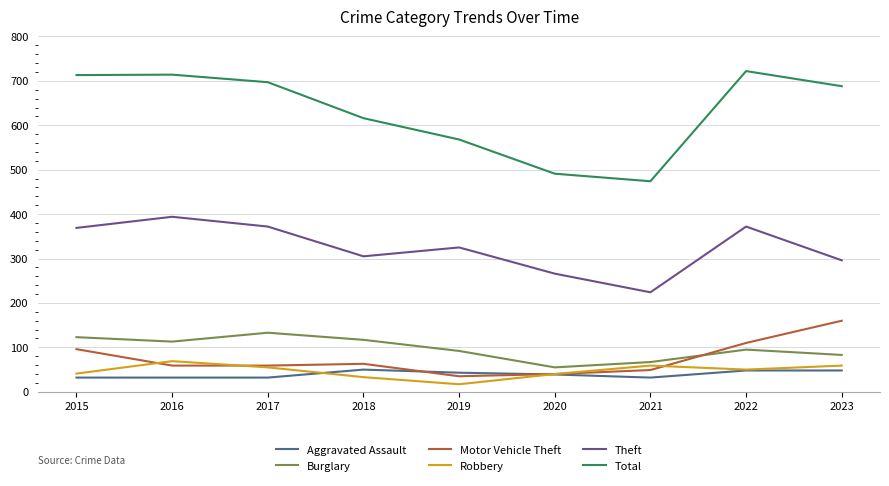

Read the Motor Vehicle Theft value at 2019.

35